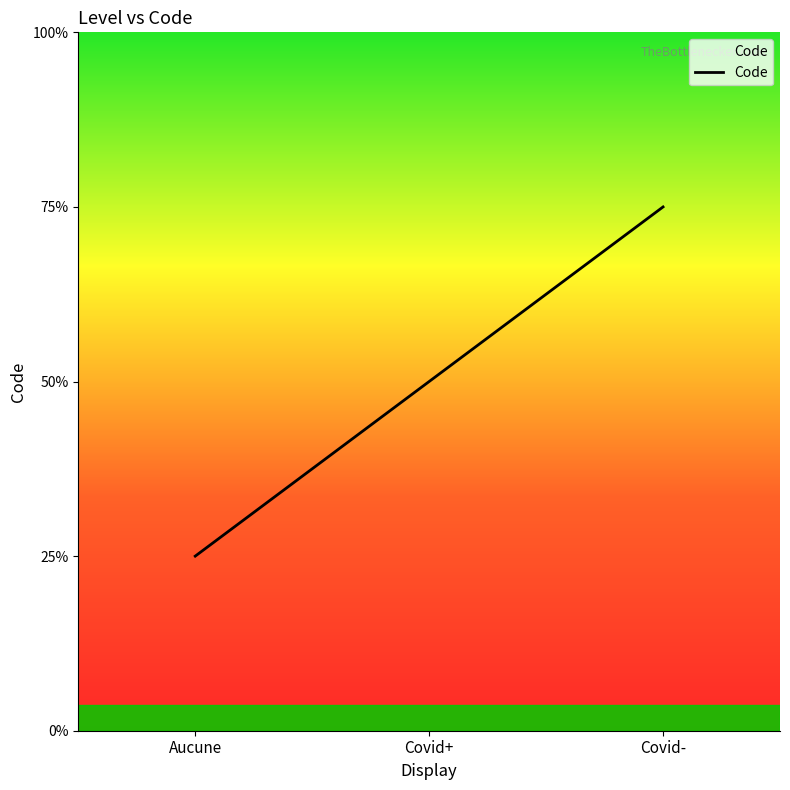

Which category has the highest value across all series?

Covid-